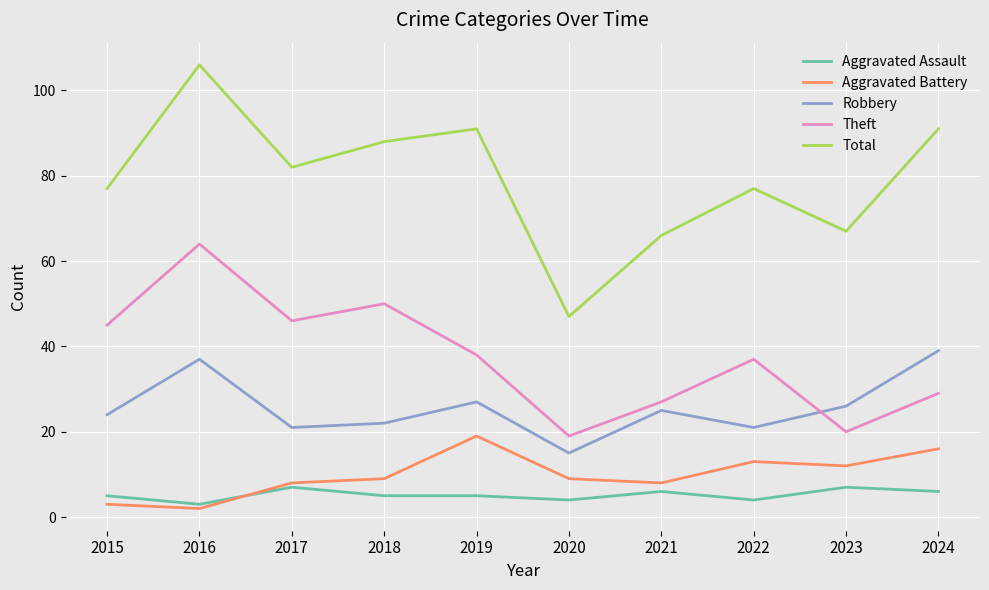

Is the value of Aggravated Assault at 2019 greater than the value of Theft at 2021?

No